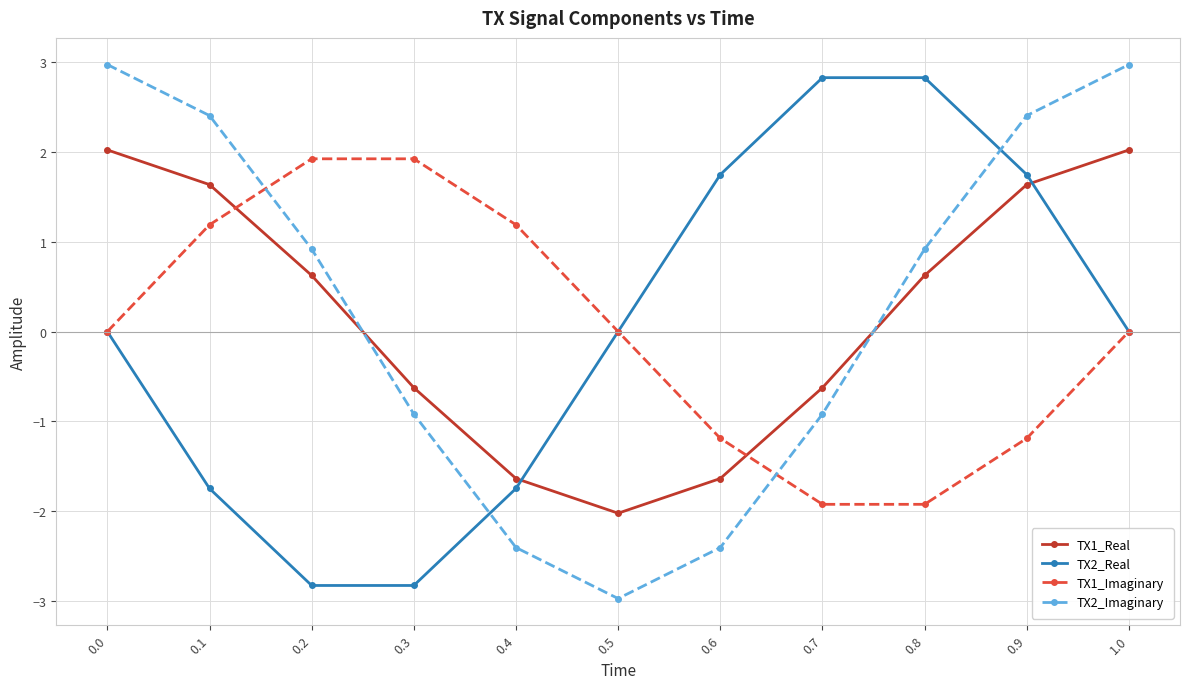

What is the sum of the TX1_Imaginary values at 0.6 and 0.8?

-3.1